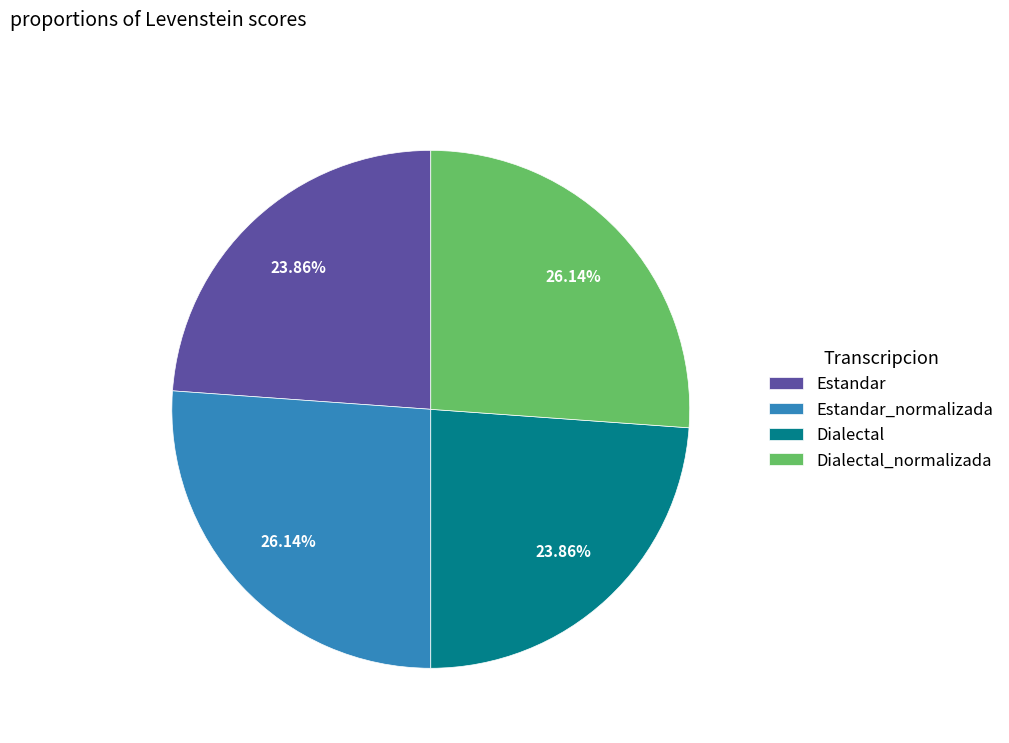

The Estandar slice represents 24% of the pie. True or false?

True